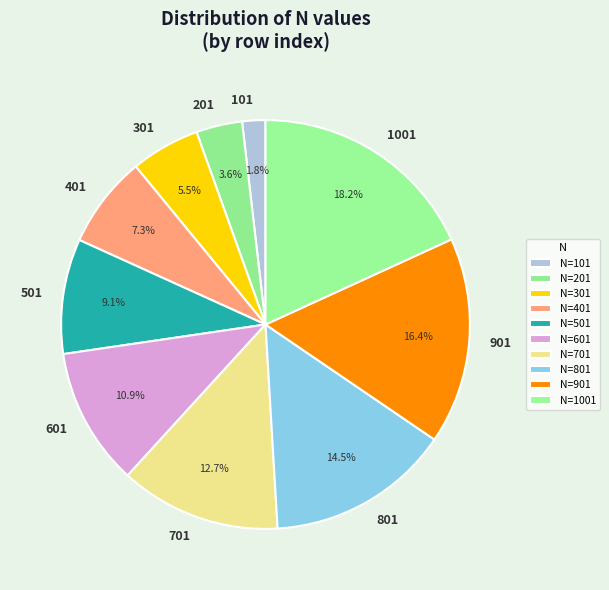

Does any single category account for the majority?

No